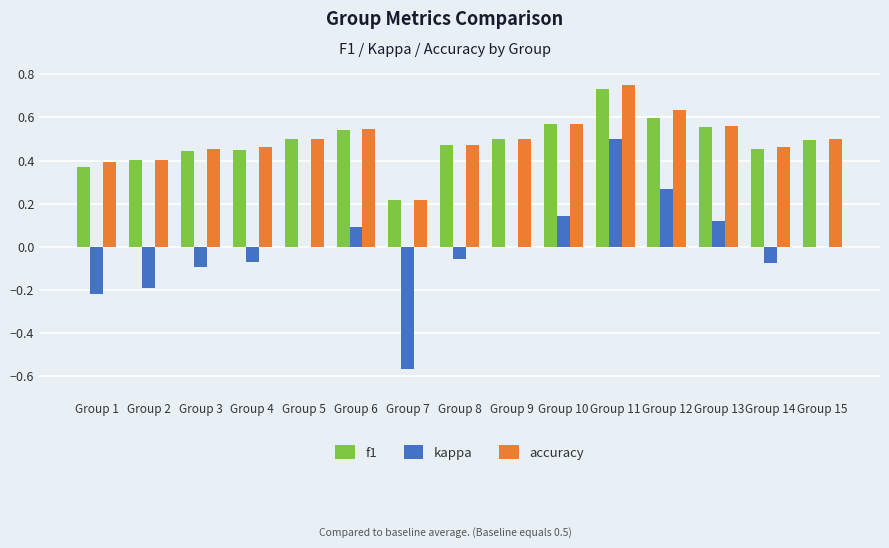

Which category has the highest value in the accuracy series?

Group 11